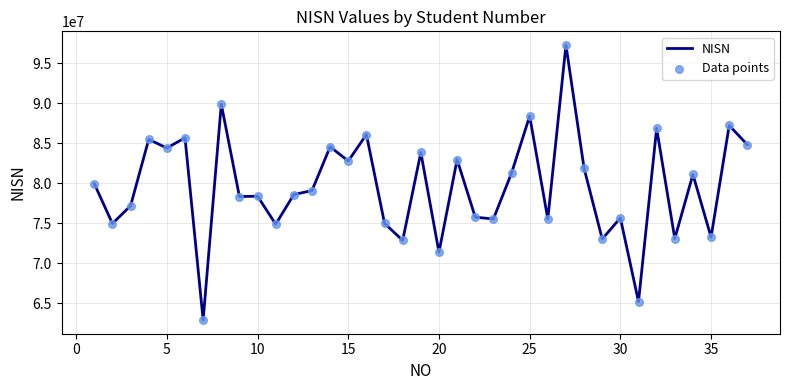

What is the difference between the maximum and minimum values?

34400797